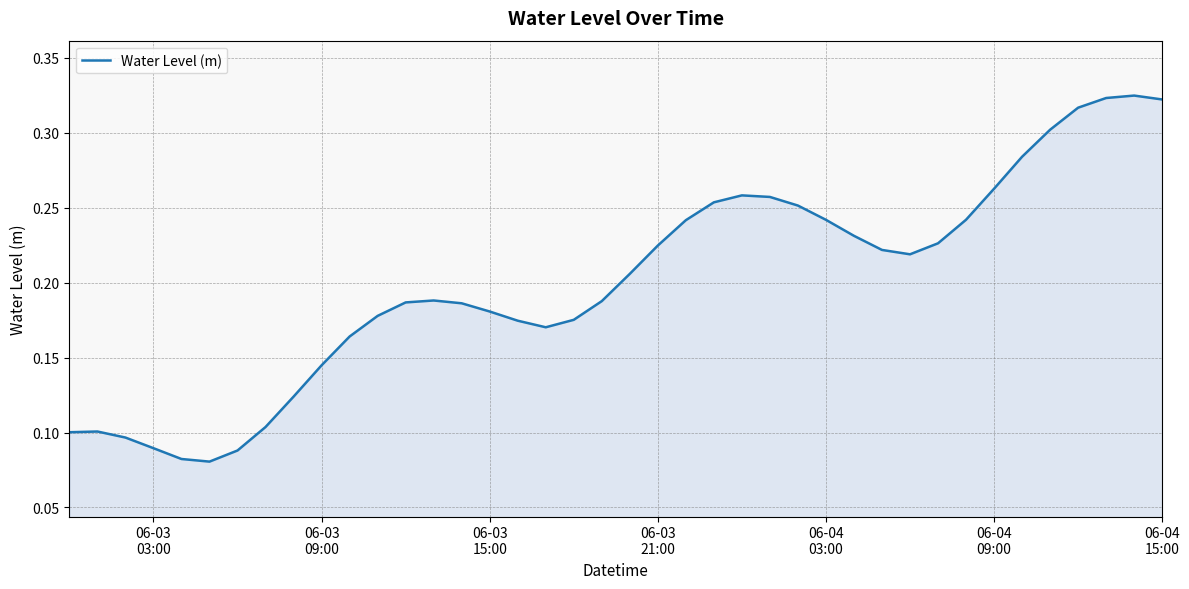

Does the chart have visible grid lines?

Yes